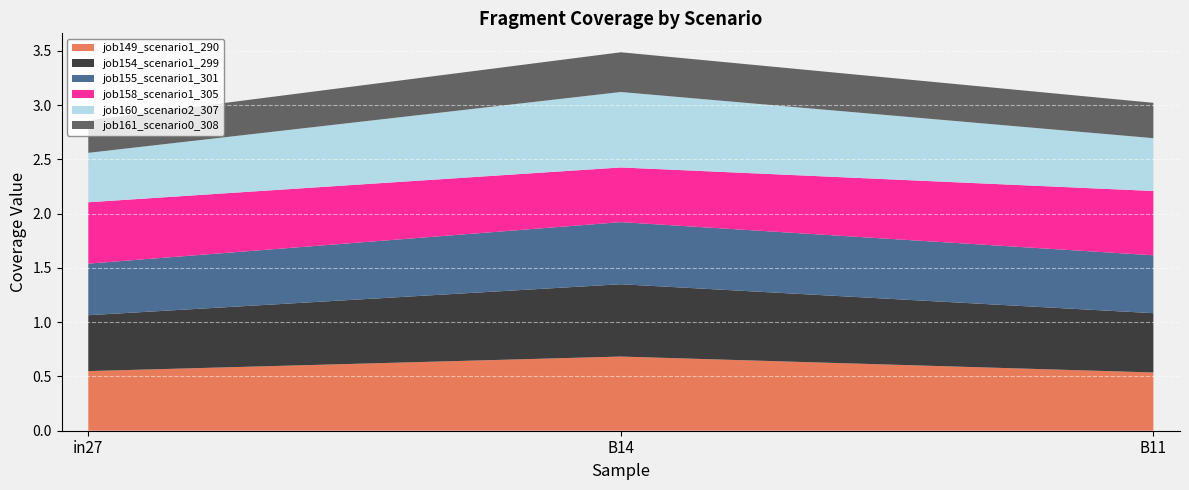

Reading left to right, transcribe all the data shown in this chart.

job149_scenario1_290: in27=0.5	B14=0.7	B11=0.5
job154_scenario1_299: in27=0.5	B14=0.7	B11=0.5
job155_scenario1_301: in27=0.5	B14=0.6	B11=0.5
job158_scenario1_305: in27=0.6	B14=0.5	B11=0.6
job160_scenario2_307: in27=0.5	B14=0.7	B11=0.5
job161_scenario0_308: in27=0.3	B14=0.4	B11=0.3